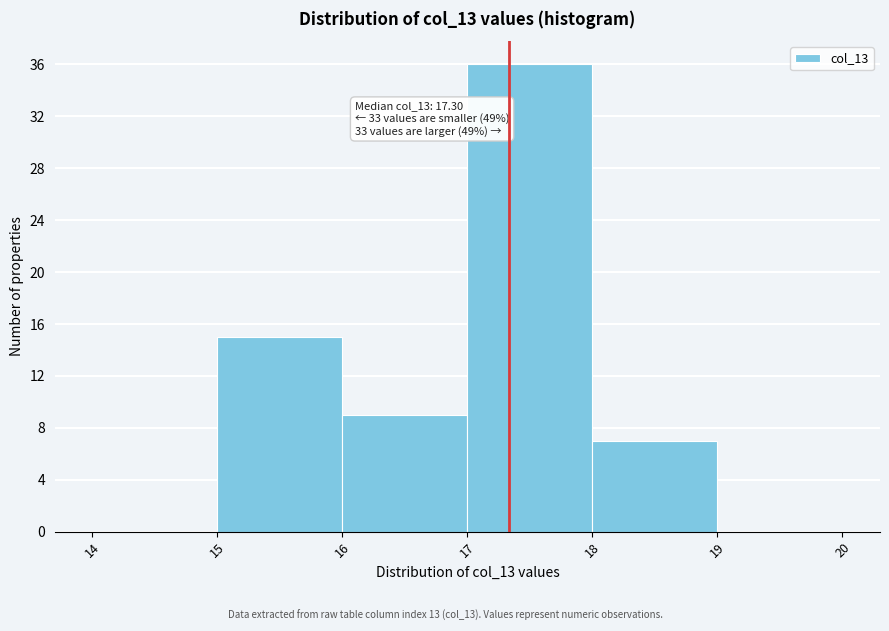

Which range on the x-axis has the tallest bar?

17 to 18